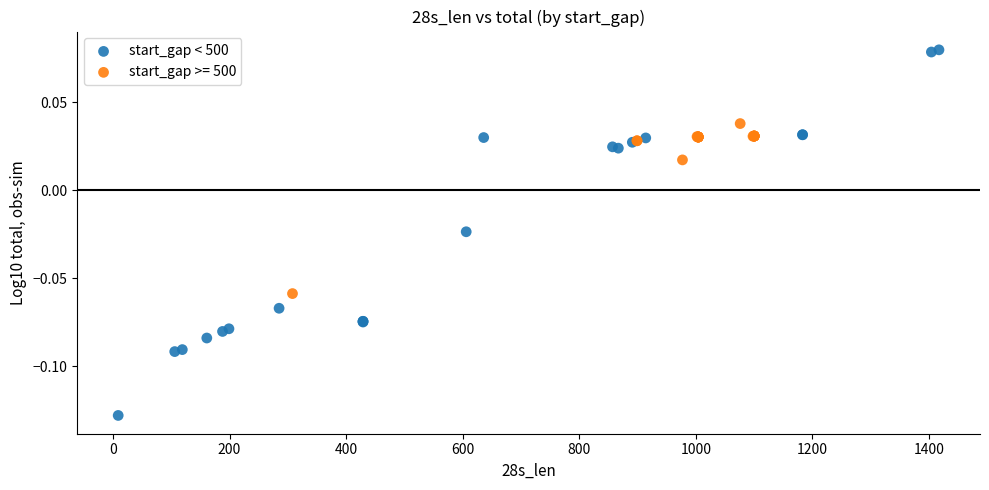

Which series reaches the minimum Y coordinate?

start_gap < 500